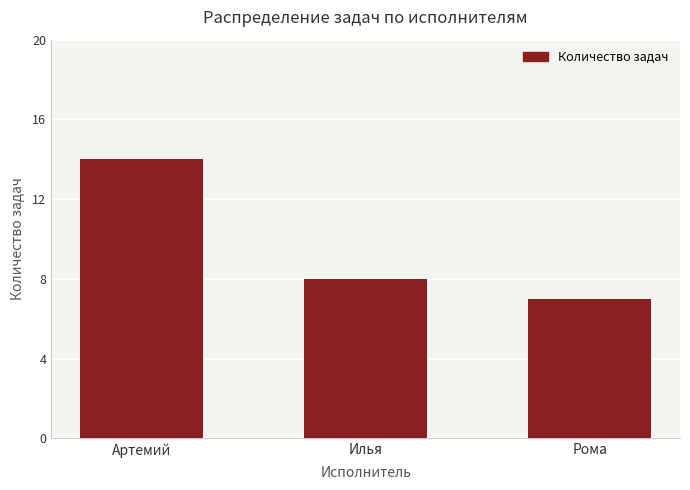

What position from the right is Артемий?

3